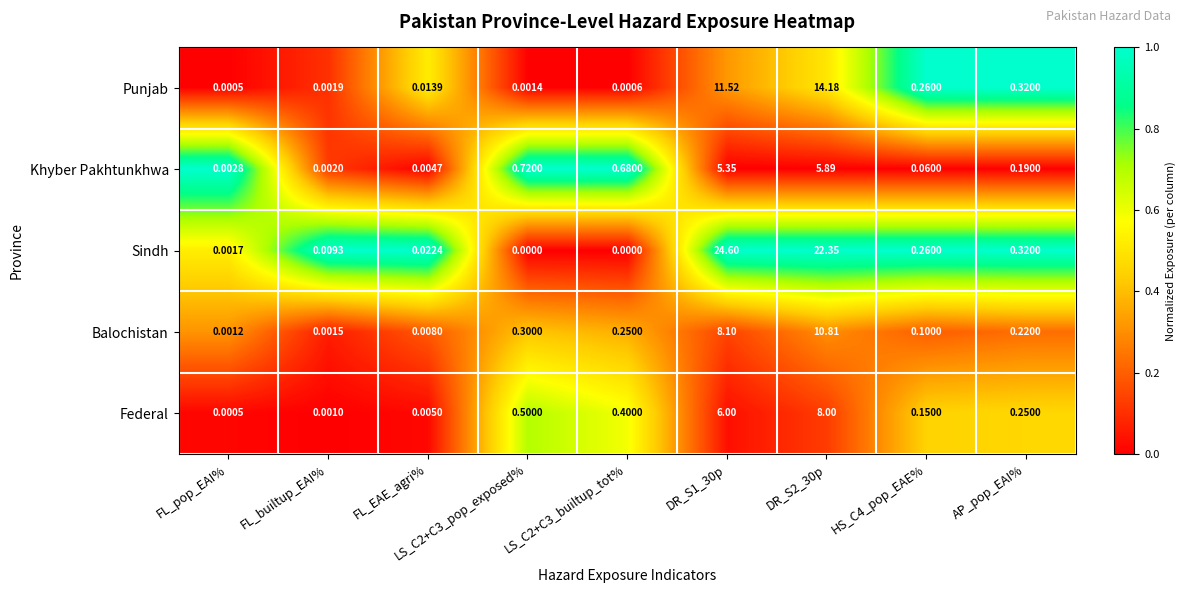

Which series has the largest range (max minus min)?

Sindh